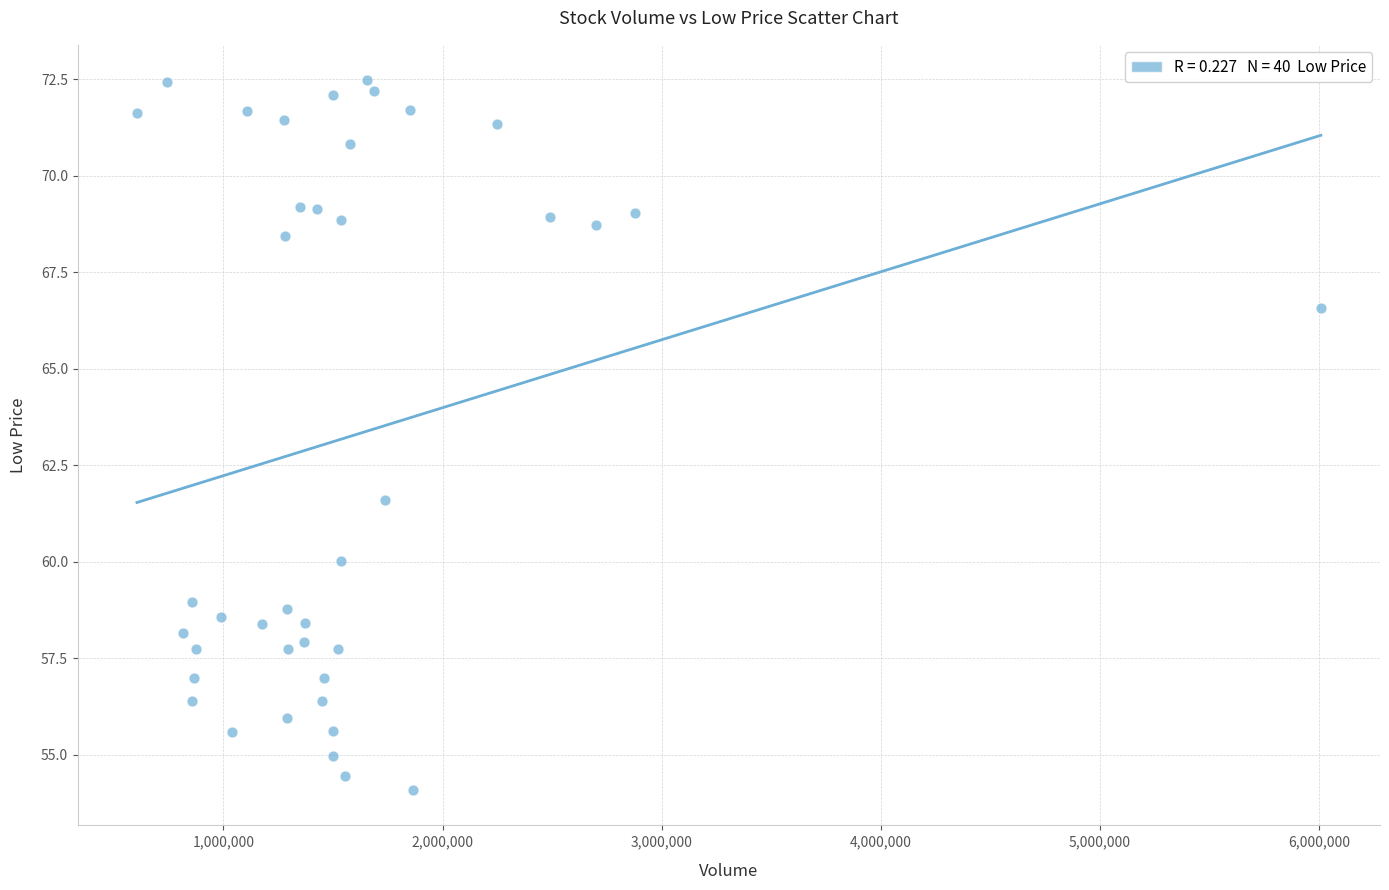

What is the range of Y values (max minus min)?

18.4